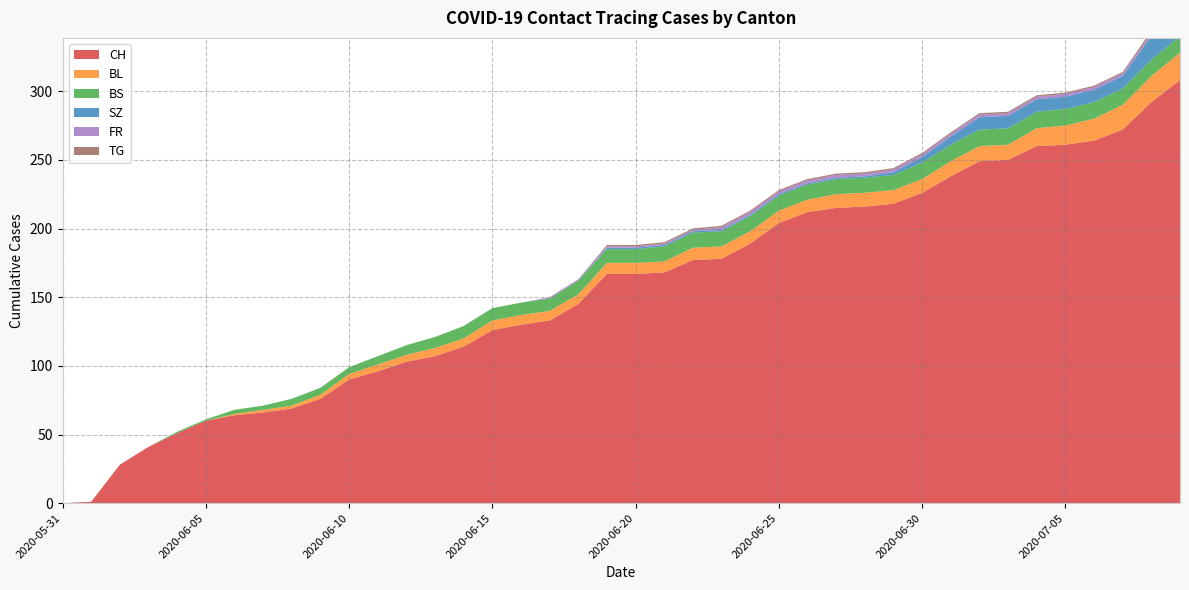

Reading left to right, transcribe all the data shown in this chart.

CH: 2020-05-31=0	2020-06-01=1	2020-06-02=28	2020-06-03=41	2020-06-04=51	2020-06-05=60	2020-06-06=64	2020-06-07=66	2020-06-08=69	2020-06-09=76	2020-06-10=90	2020-06-11=96	2020-06-12=103	2020-06-13=107	2020-06-14=114	2020-06-15=126	2020-06-16=130	2020-06-17=133	2020-06-18=145	2020-06-19=167	2020-06-20=167	2020-06-21=168	2020-06-22=177	2020-06-23=178	2020-06-24=189	2020-06-25=204	2020-06-26=212	2020-06-27=215	2020-06-28=216	2020-06-29=218	2020-06-30=226	2020-07-01=238	2020-07-02=249	2020-07-03=250	2020-07-04=260	2020-07-05=261	2020-07-06=264	2020-07-07=272	2020-07-08=292	2020-07-09=308
BL: 2020-05-31=0	2020-06-01=0	2020-06-02=0	2020-06-03=0	2020-06-04=0	2020-06-05=0	2020-06-06=1	2020-06-07=2	2020-06-08=2	2020-06-09=3	2020-06-10=4	2020-06-11=5	2020-06-12=5	2020-06-13=6	2020-06-14=6	2020-06-15=7	2020-06-16=7	2020-06-17=7	2020-06-18=7	2020-06-19=8	2020-06-20=8	2020-06-21=8	2020-06-22=9	2020-06-23=9	2020-06-24=9	2020-06-25=9	2020-06-26=9	2020-06-27=10	2020-06-28=10	2020-06-29=10	2020-06-30=10	2020-07-01=11	2020-07-02=11	2020-07-03=11	2020-07-04=13	2020-07-05=14	2020-07-06=16	2020-07-07=18	2020-07-08=19	2020-07-09=20
BS: 2020-05-31=0	2020-06-01=0	2020-06-02=0	2020-06-03=0	2020-06-04=1	2020-06-05=1	2020-06-06=3	2020-06-07=3	2020-06-08=5	2020-06-09=5	2020-06-10=5	2020-06-11=6	2020-06-12=7	2020-06-13=8	2020-06-14=9	2020-06-15=9	2020-06-16=9	2020-06-17=9	2020-06-18=10	2020-06-19=10	2020-06-20=10	2020-06-21=11	2020-06-22=11	2020-06-23=11	2020-06-24=11	2020-06-25=11	2020-06-26=11	2020-06-27=11	2020-06-28=11	2020-06-29=11	2020-06-30=12	2020-07-01=12	2020-07-02=12	2020-07-03=12	2020-07-04=12	2020-07-05=12	2020-07-06=12	2020-07-07=12	2020-07-08=12	2020-07-09=12
SZ: 2020-05-31=0	2020-06-01=0	2020-06-02=0	2020-06-03=0	2020-06-04=0	2020-06-05=0	2020-06-06=0	2020-06-07=0	2020-06-08=0	2020-06-09=0	2020-06-10=0	2020-06-11=0	2020-06-12=0	2020-06-13=0	2020-06-14=0	2020-06-15=0	2020-06-16=0	2020-06-17=0	2020-06-18=0	2020-06-19=1	2020-06-20=1	2020-06-21=1	2020-06-22=1	2020-06-23=1	2020-06-24=1	2020-06-25=1	2020-06-26=1	2020-06-27=1	2020-06-28=1	2020-06-29=2	2020-06-30=4	2020-07-01=6	2020-07-02=9	2020-07-03=9	2020-07-04=9	2020-07-05=9	2020-07-06=9	2020-07-07=9	2020-07-08=17	2020-07-09=17
FR: 2020-05-31=0	2020-06-01=0	2020-06-02=0	2020-06-03=0	2020-06-04=0	2020-06-05=0	2020-06-06=0	2020-06-07=0	2020-06-08=0	2020-06-09=0	2020-06-10=0	2020-06-11=0	2020-06-12=0	2020-06-13=0	2020-06-14=0	2020-06-15=0	2020-06-16=0	2020-06-17=1	2020-06-18=1	2020-06-19=1	2020-06-20=1	2020-06-21=1	2020-06-22=1	2020-06-23=2	2020-06-24=2	2020-06-25=2	2020-06-26=2	2020-06-27=2	2020-06-28=2	2020-06-29=2	2020-06-30=2	2020-07-01=2	2020-07-02=2	2020-07-03=2	2020-07-04=2	2020-07-05=2	2020-07-06=2	2020-07-07=2	2020-07-08=2	2020-07-09=2
TG: 2020-05-31=0	2020-06-01=0	2020-06-02=0	2020-06-03=0	2020-06-04=0	2020-06-05=0	2020-06-06=0	2020-06-07=0	2020-06-08=0	2020-06-09=0	2020-06-10=0	2020-06-11=0	2020-06-12=0	2020-06-13=0	2020-06-14=0	2020-06-15=0	2020-06-16=0	2020-06-17=0	2020-06-18=0	2020-06-19=1	2020-06-20=1	2020-06-21=1	2020-06-22=1	2020-06-23=1	2020-06-24=1	2020-06-25=1	2020-06-26=1	2020-06-27=1	2020-06-28=1	2020-06-29=1	2020-06-30=1	2020-07-01=1	2020-07-02=1	2020-07-03=1	2020-07-04=1	2020-07-05=1	2020-07-06=1	2020-07-07=1	2020-07-08=2	2020-07-09=2